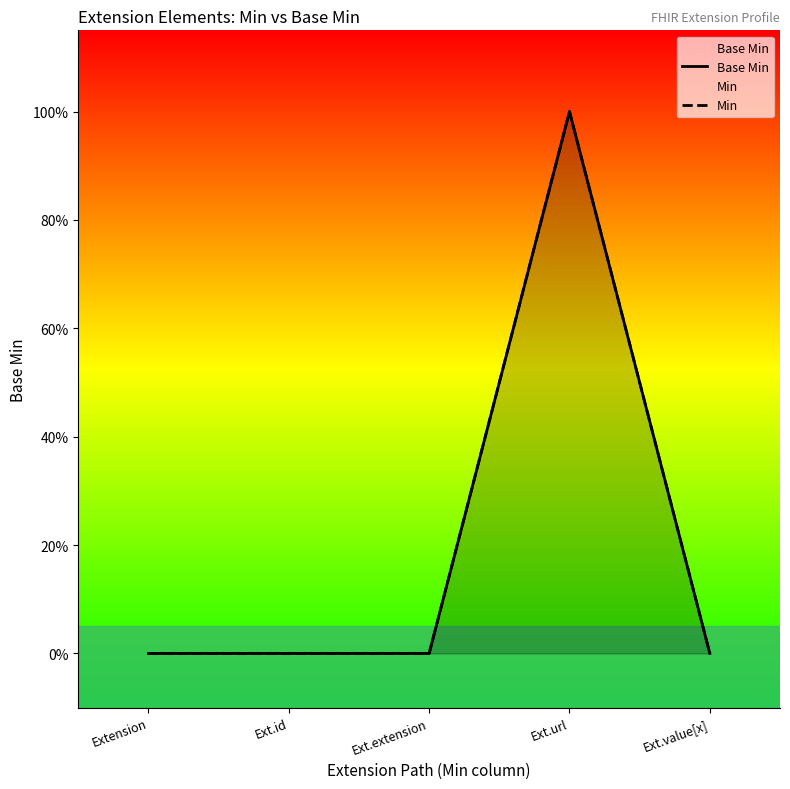

At how many categories does at least one series exceed 0?

1